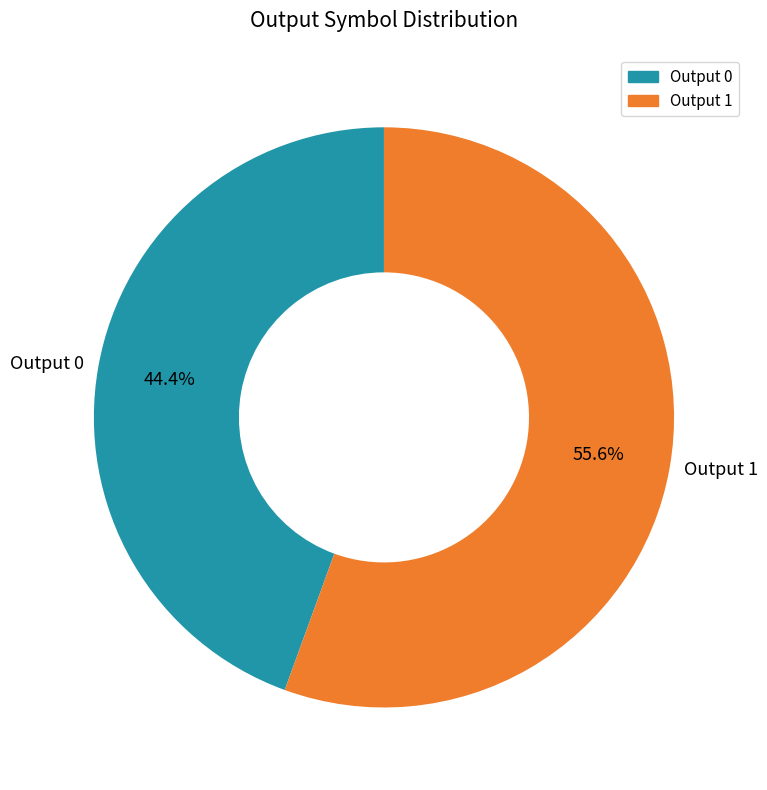

How many segments does this pie chart have?

2